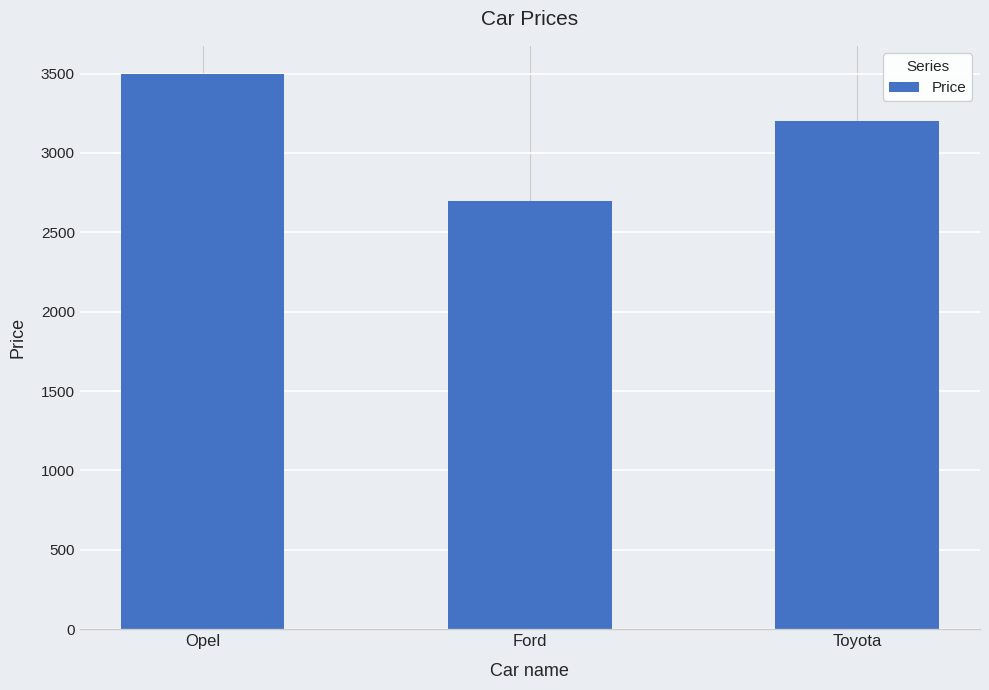

How many data points are less than 3200?

1